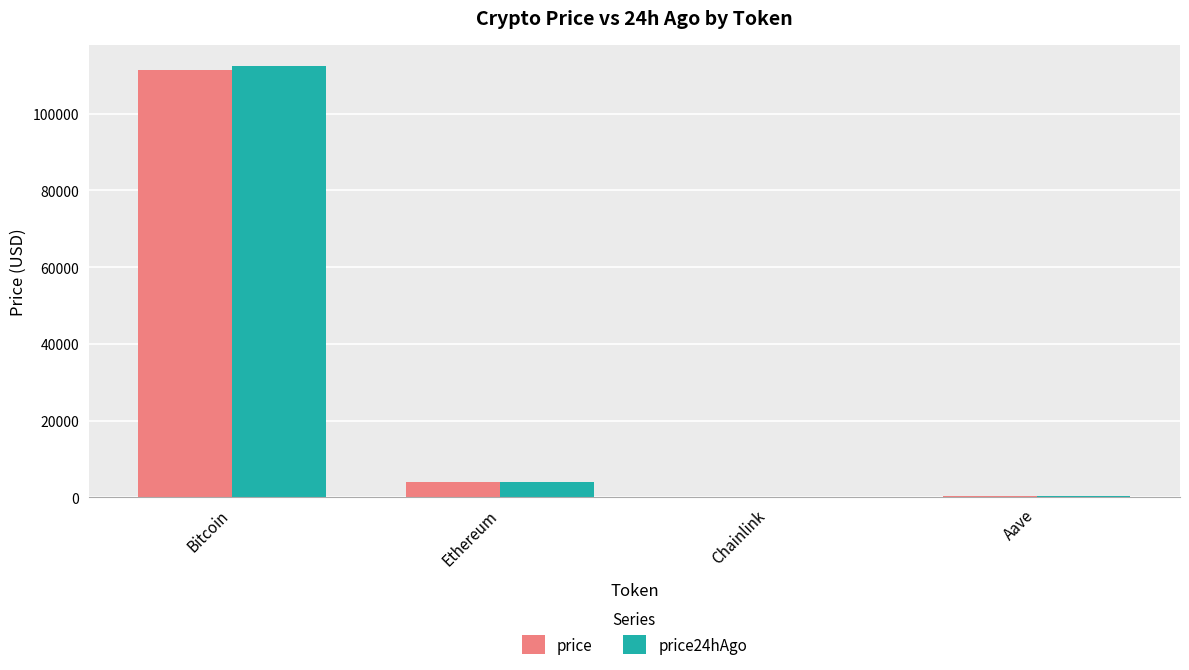

What is the sum of all price24hAgo values?

116732.6